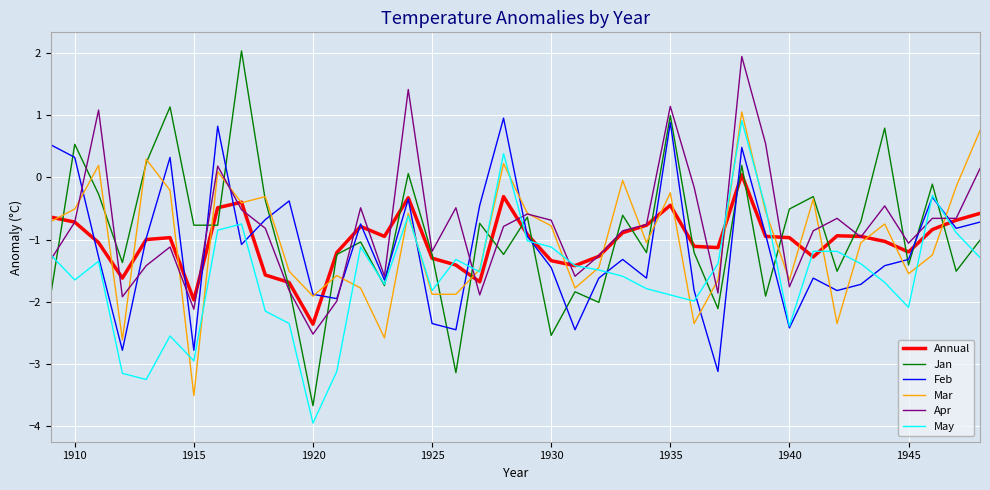

What is the lowest value of the Apr series?

-2.5